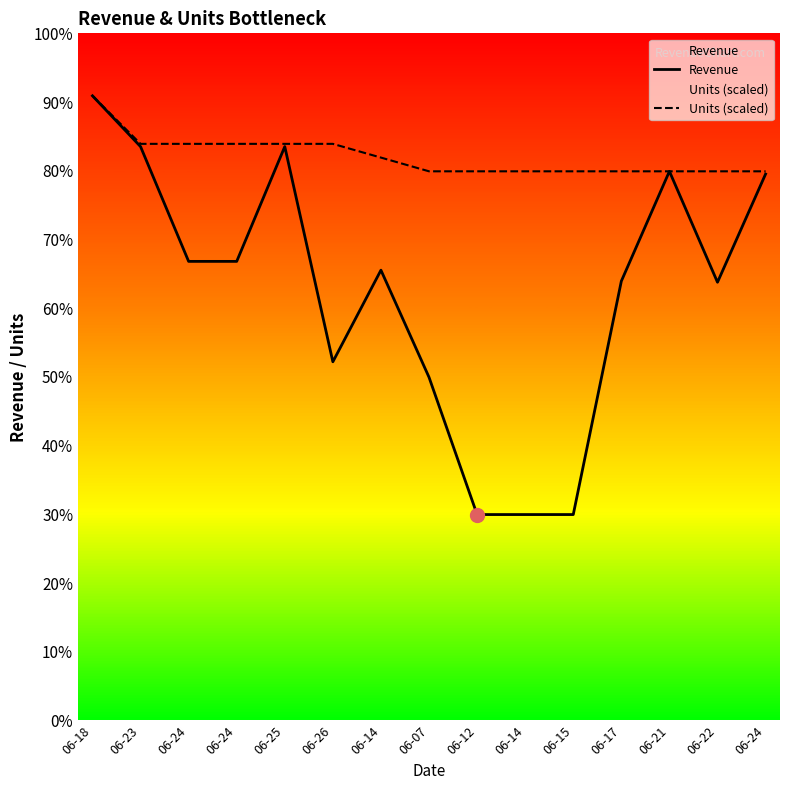

Which series has the largest total across all categories?

Units (scaled)